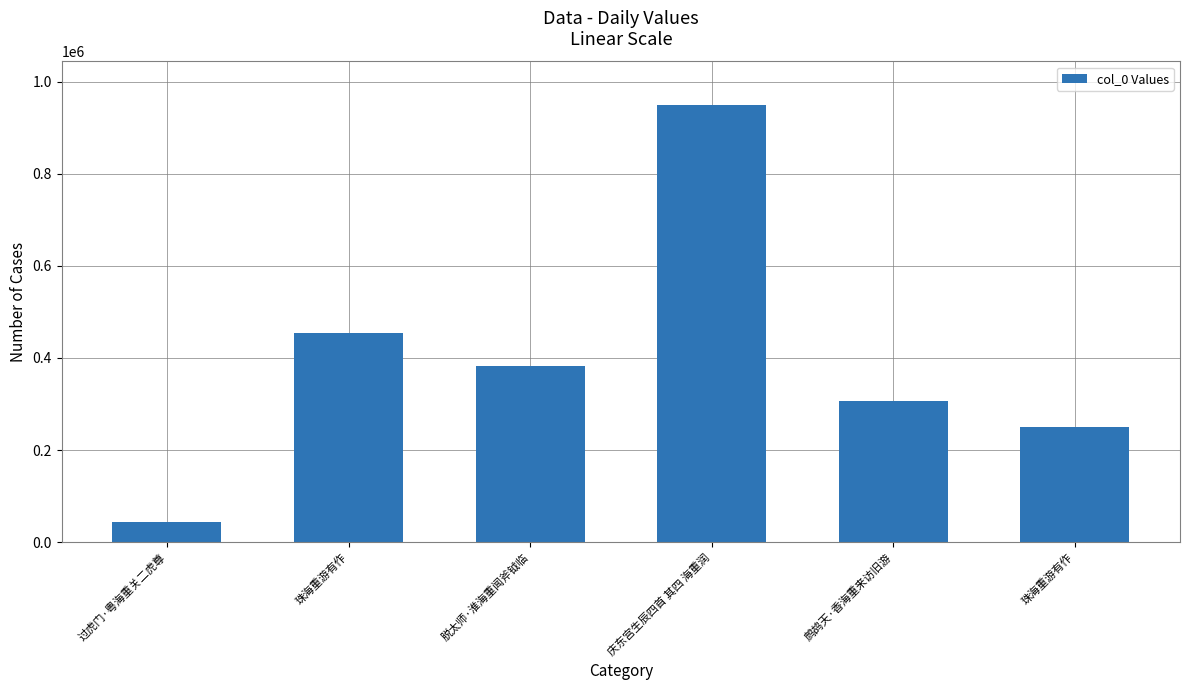

What value does the data have at 珠海重游有作, to the nearest 10?

249220